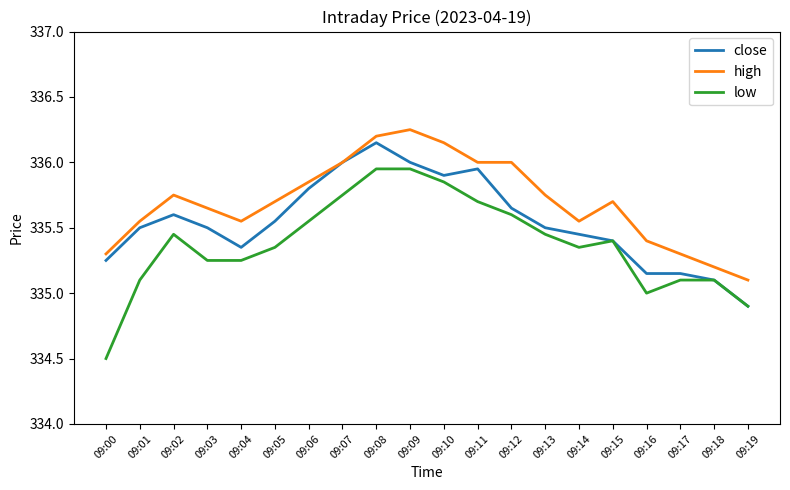

At which label does close reach its minimum?

09:19